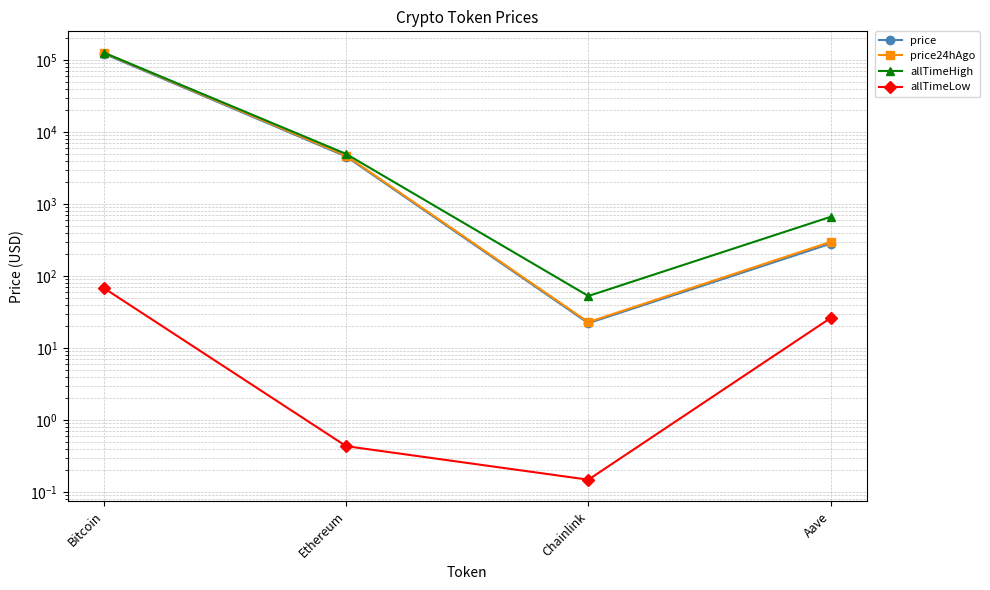

At how many categories does at least one series exceed 57701?

1